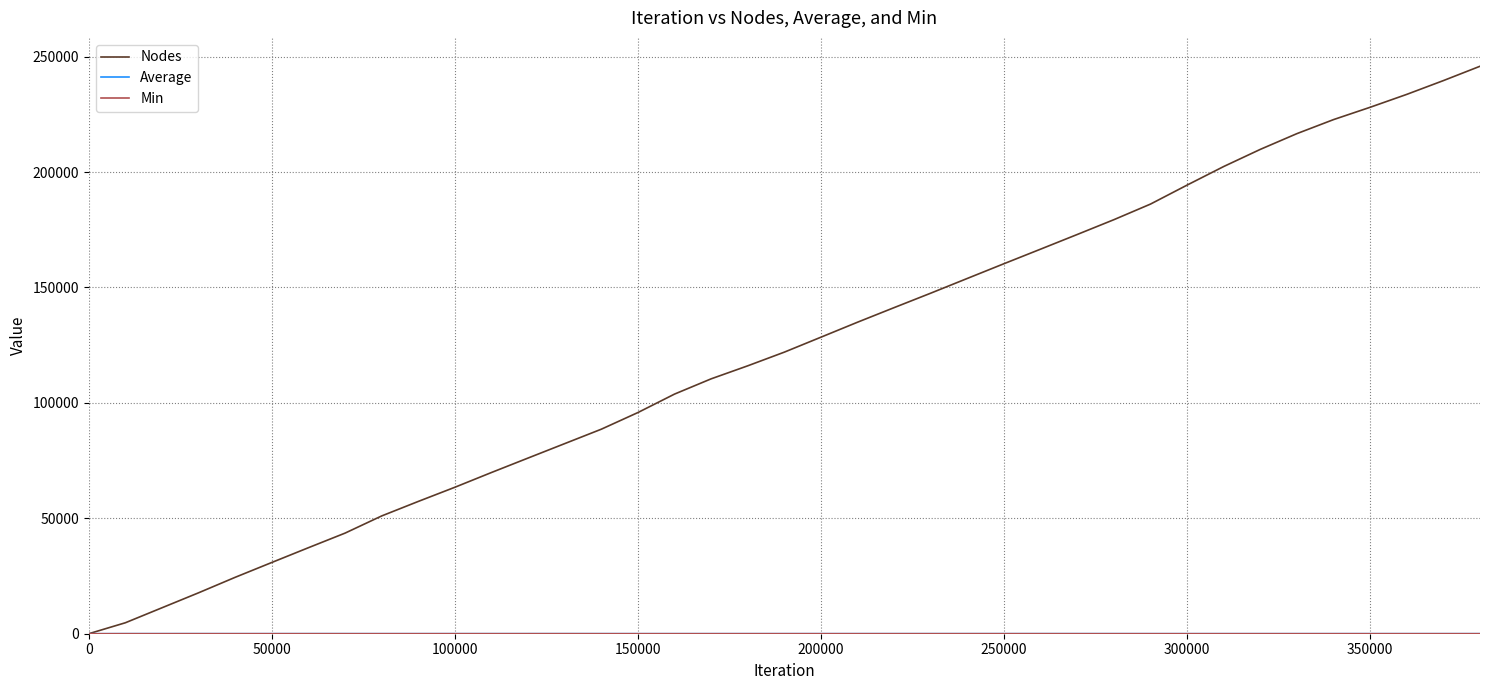

Which series has the widest spread of values?

Nodes